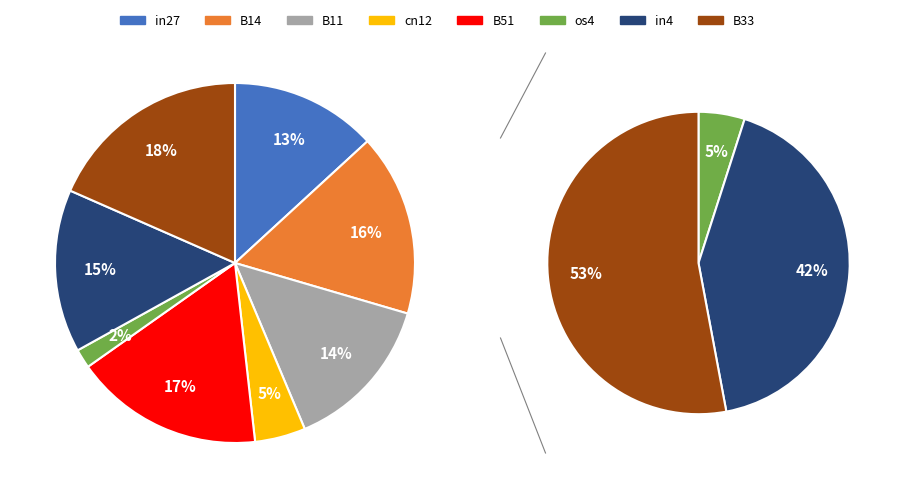

Which slice is the largest?

B33